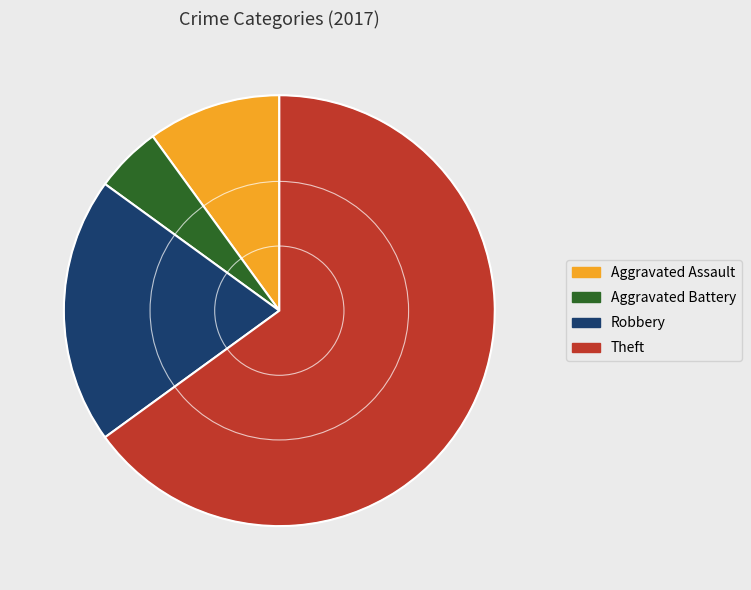

Which category has the biggest portion of the pie?

Theft